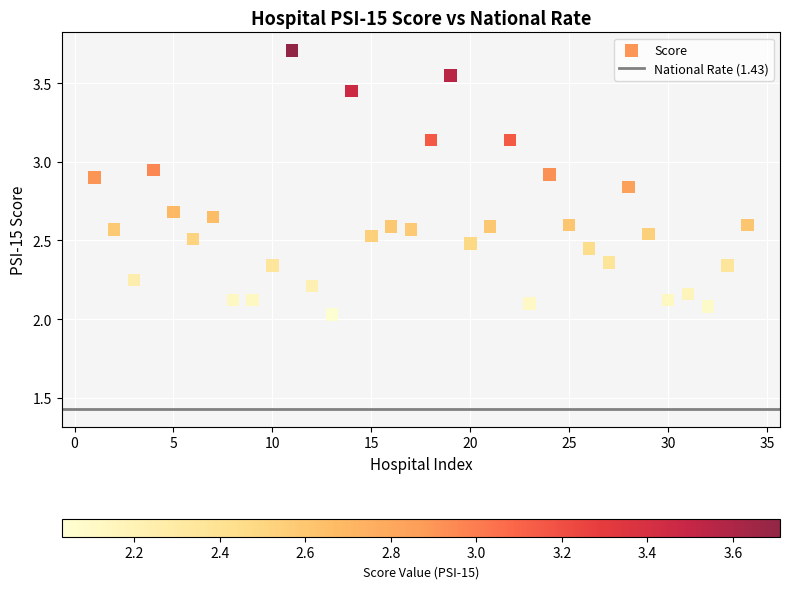

What is the range of X values (max minus min)?

33.0